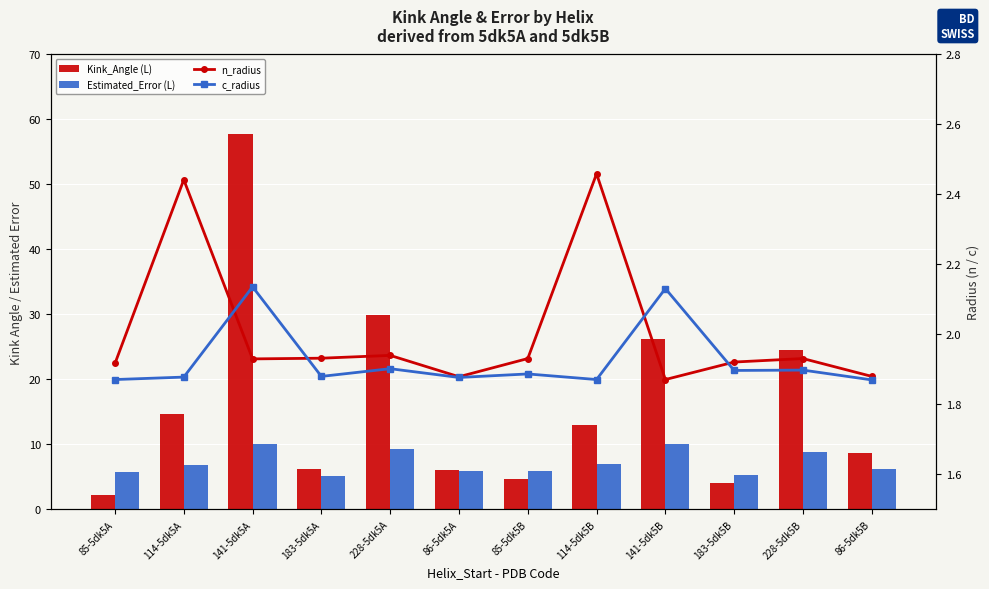

What is the total value across all series at 228-5dk5A?

43.2